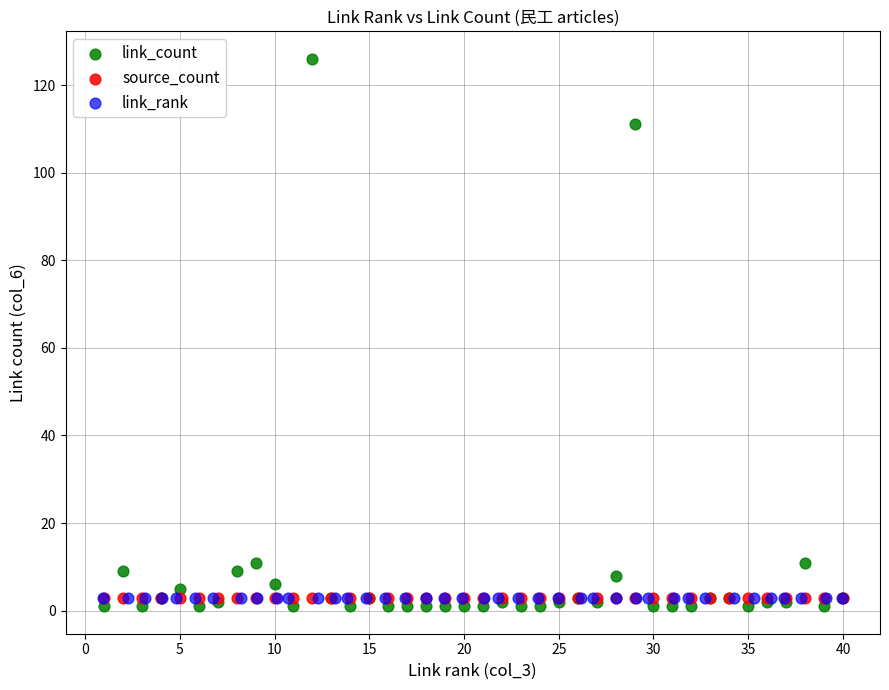

Which series contains the highest Y value?

link_count